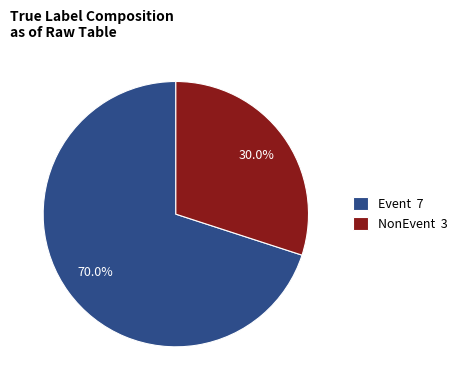

Rank the categories by value from lowest to highest.

NonEvent 3, Event 7